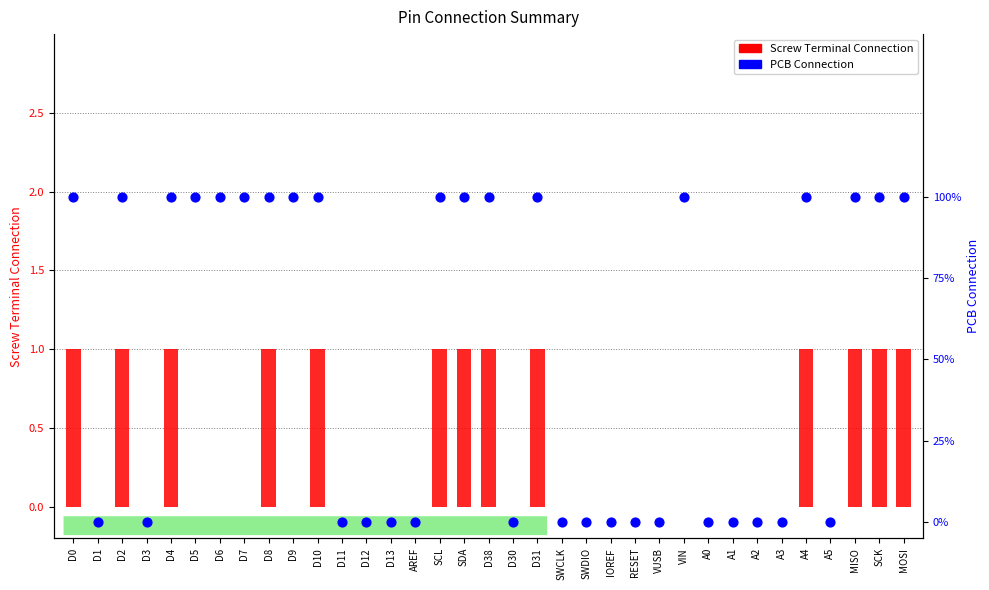

At which category is the sum across all series the highest?

D0